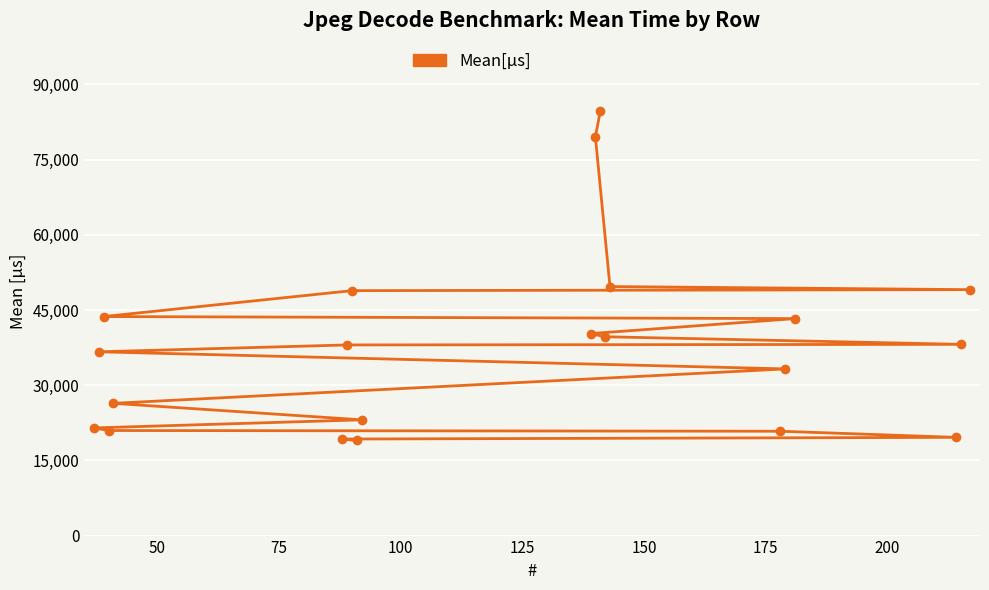

What is the value of the 14th point from the left?

39662.0